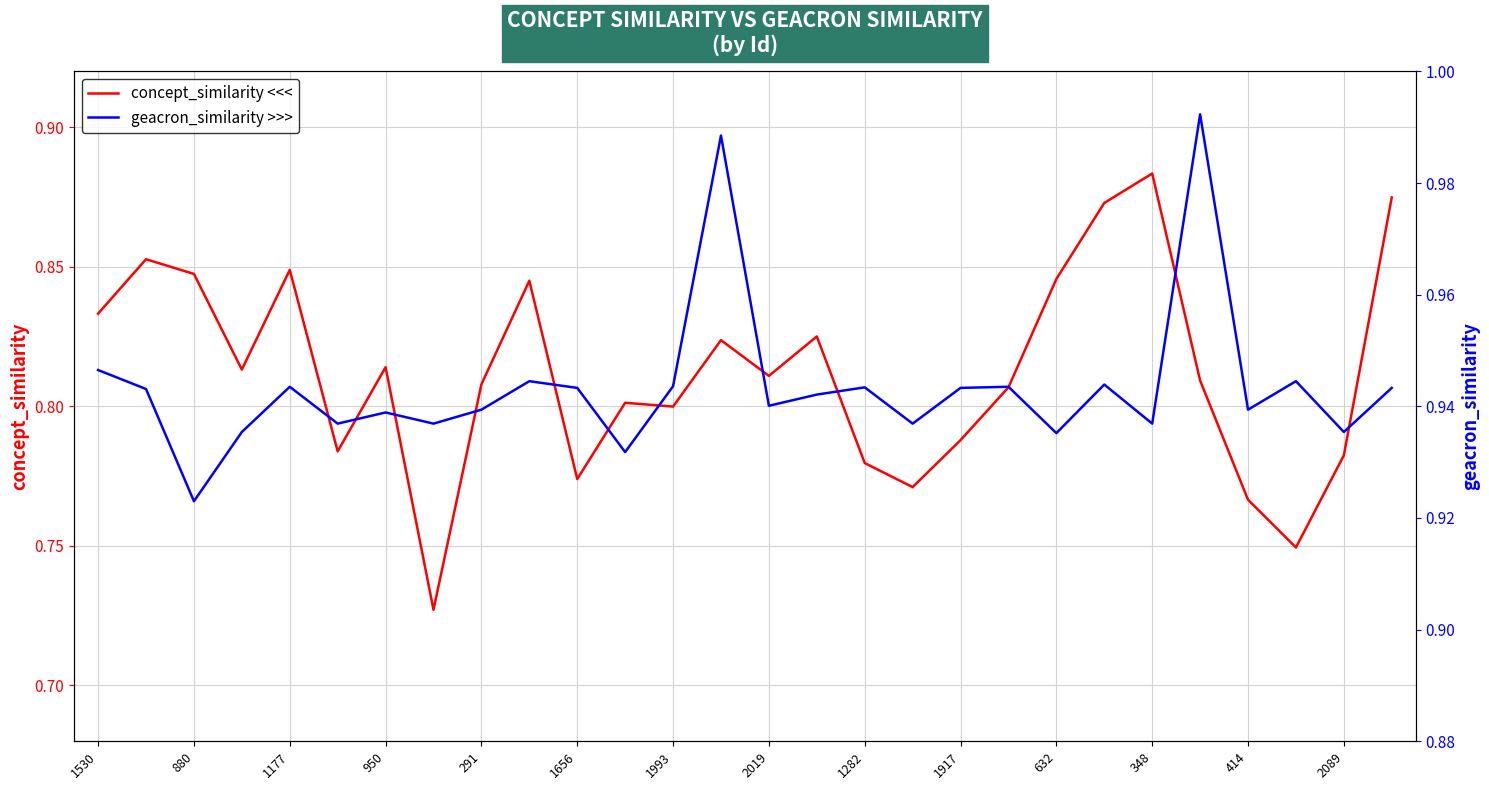

What are all the series names shown in the legend?

concept_similarity <<<, geacron_similarity >>>